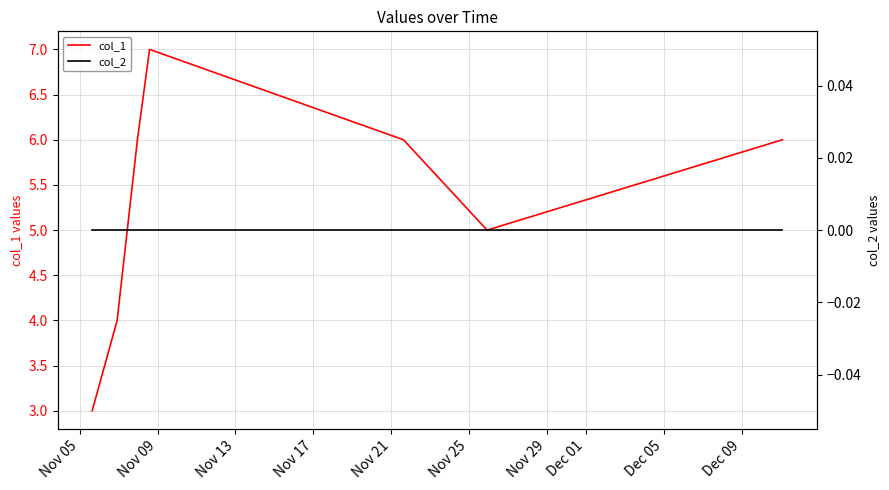

What is the value of the col_1 point at the 6th from the left?

5